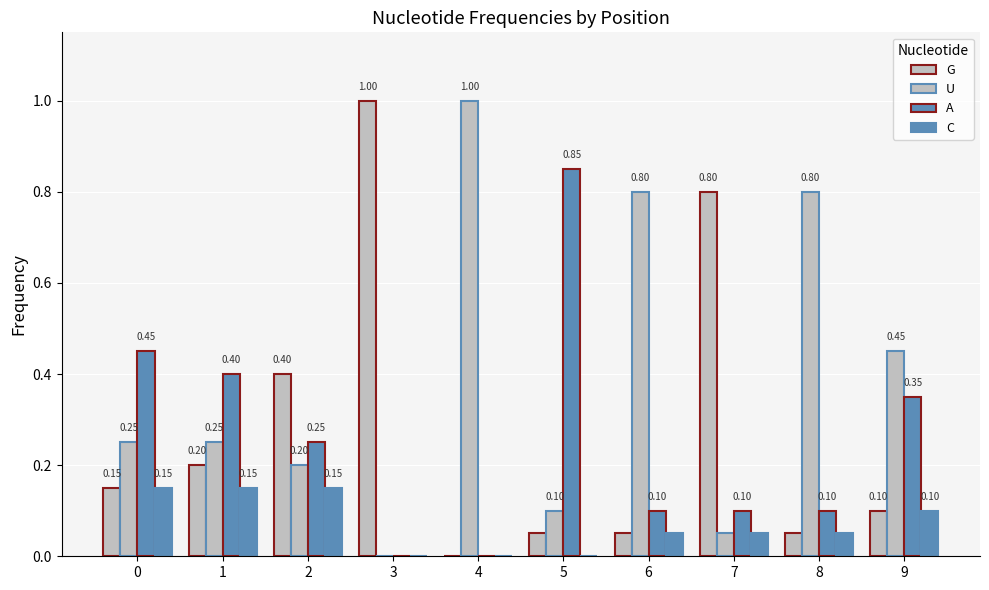

What is the average value of the A series?

0.3